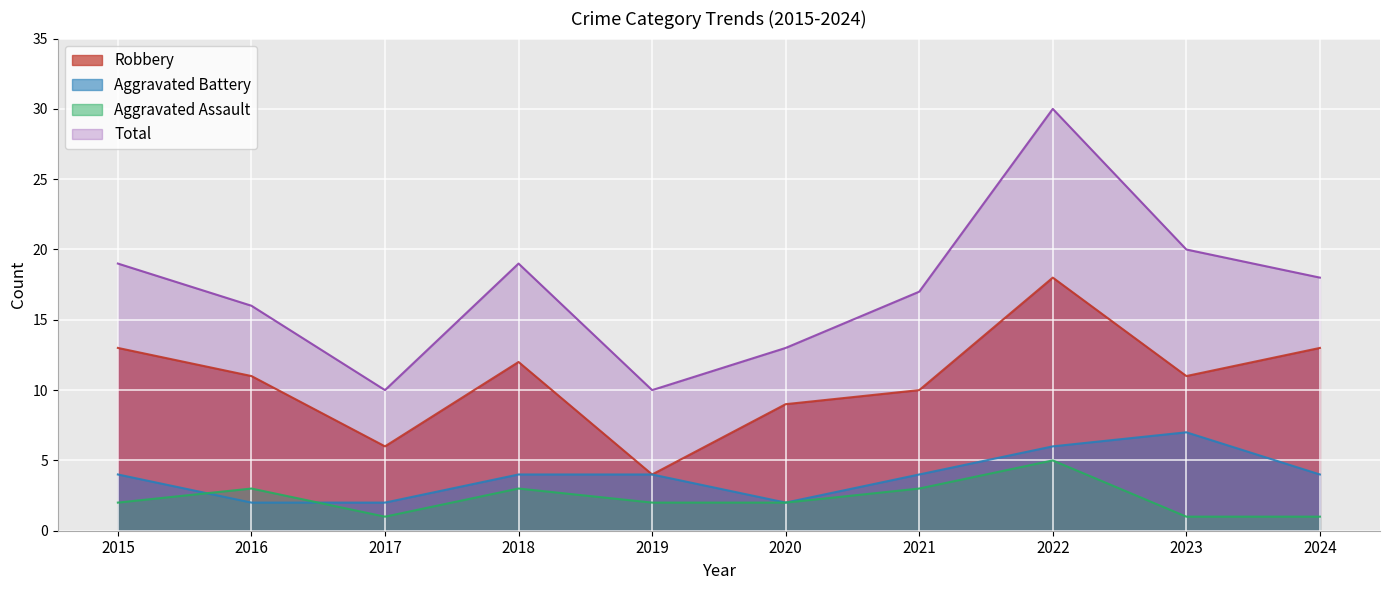

Where is the first local maximum for Aggravated Battery?

2023